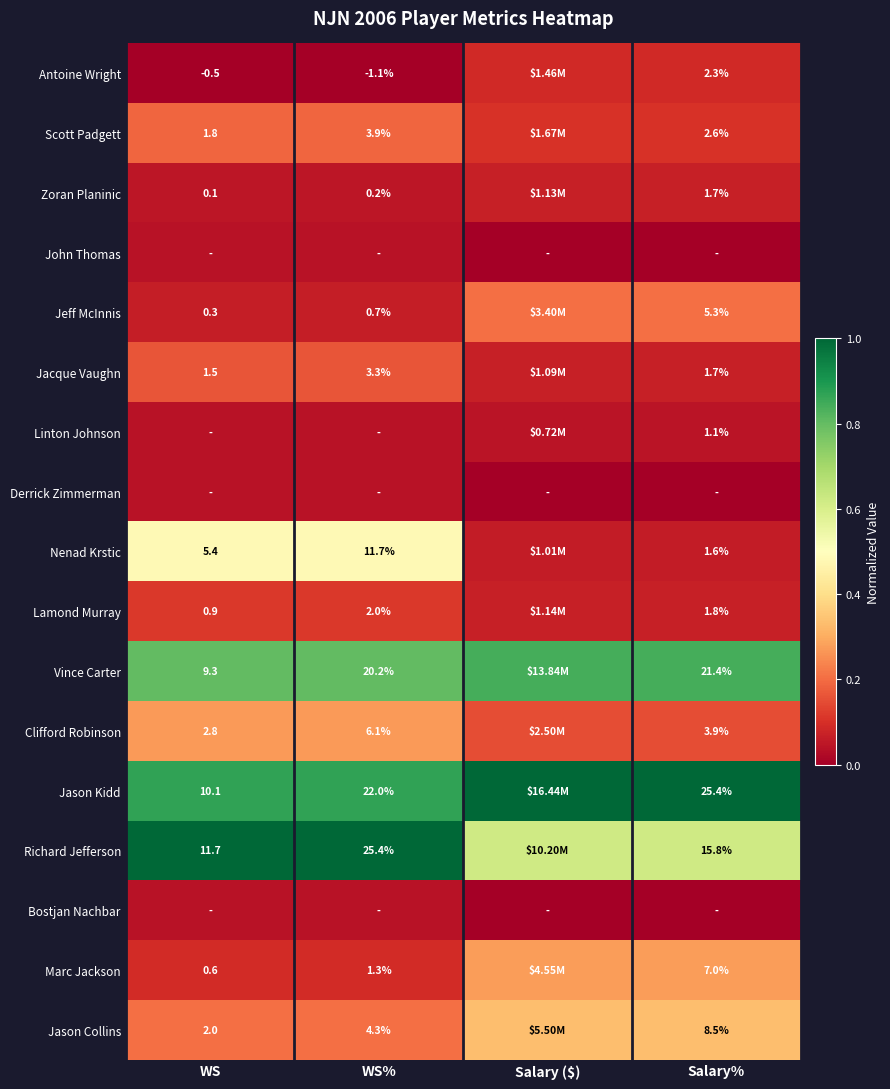

Count the number of categories in the chart.

4